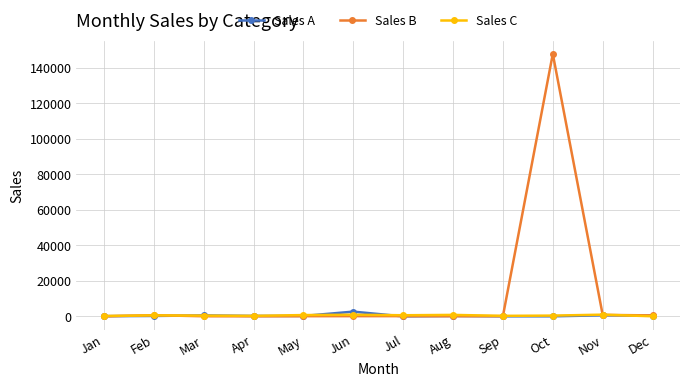

Which series has the largest range (max minus min)?

Sales B